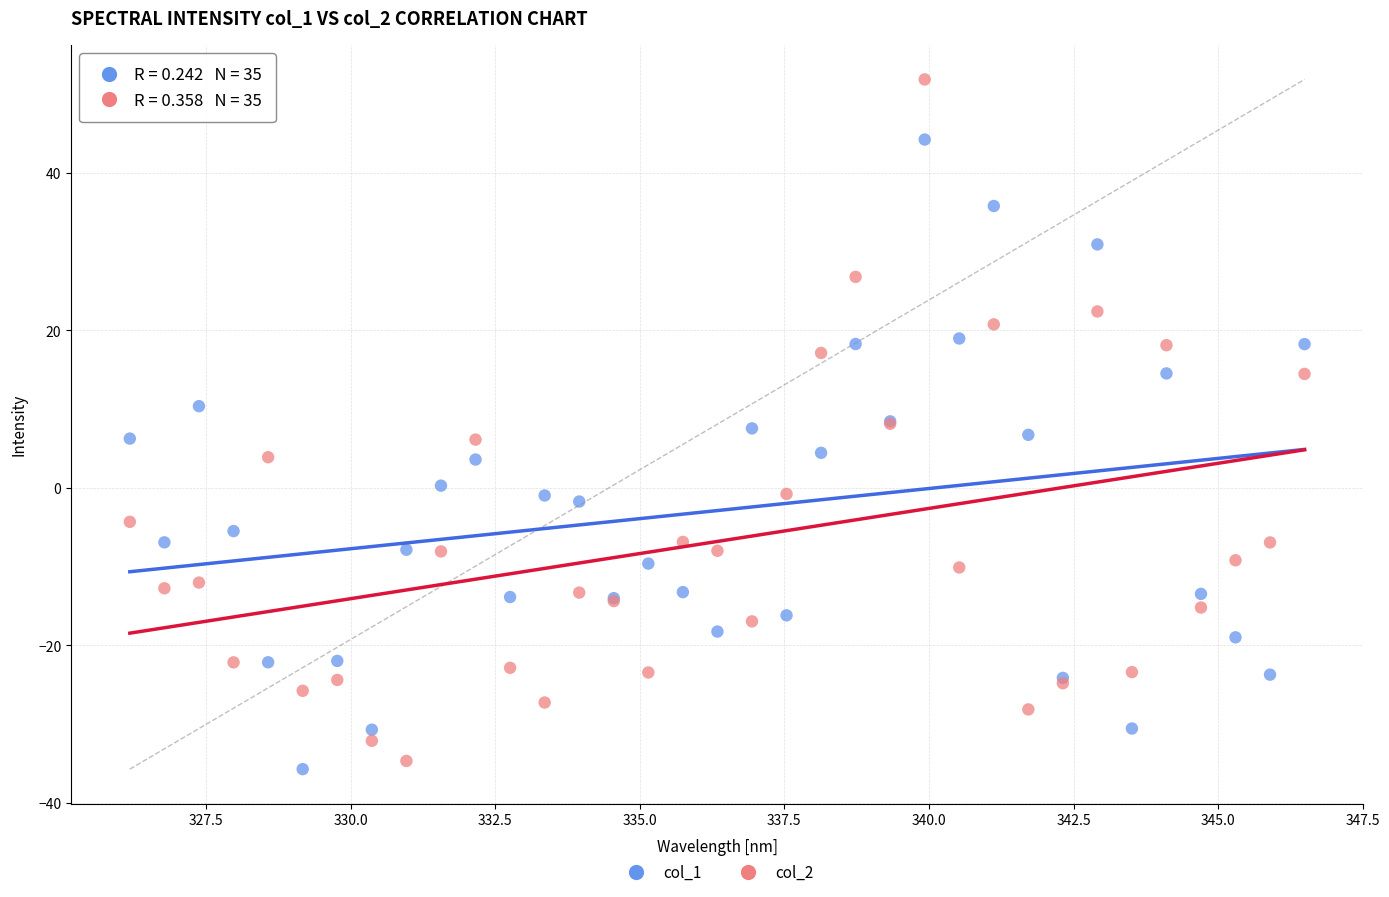

Which series reaches the maximum Y coordinate?

col_2